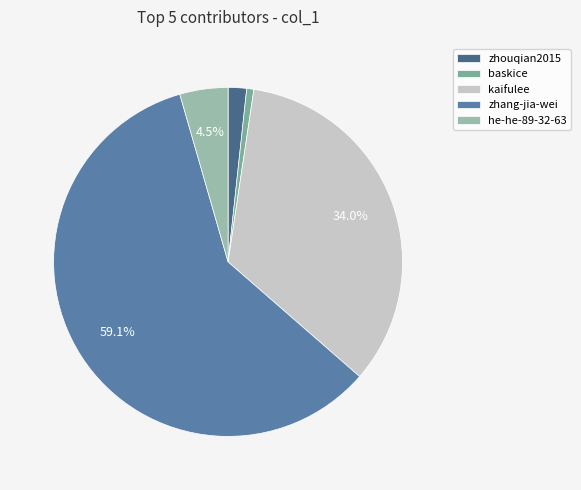

Rank the categories by value from highest to lowest.

zhang-jia-wei, kaifulee, he-he-89-32-63, zhouqian2015, baskice